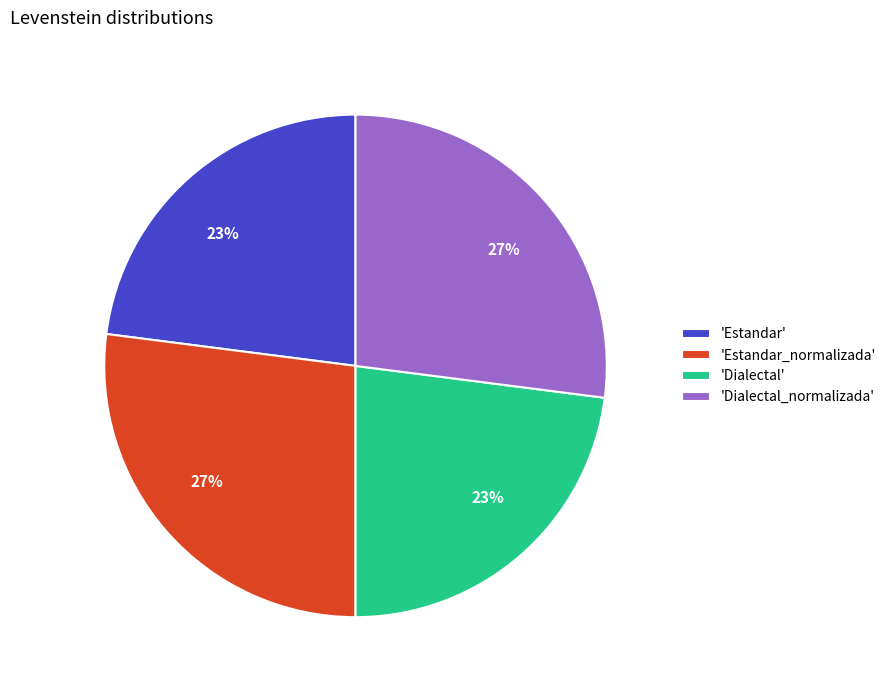

How many segments does this pie chart have?

4